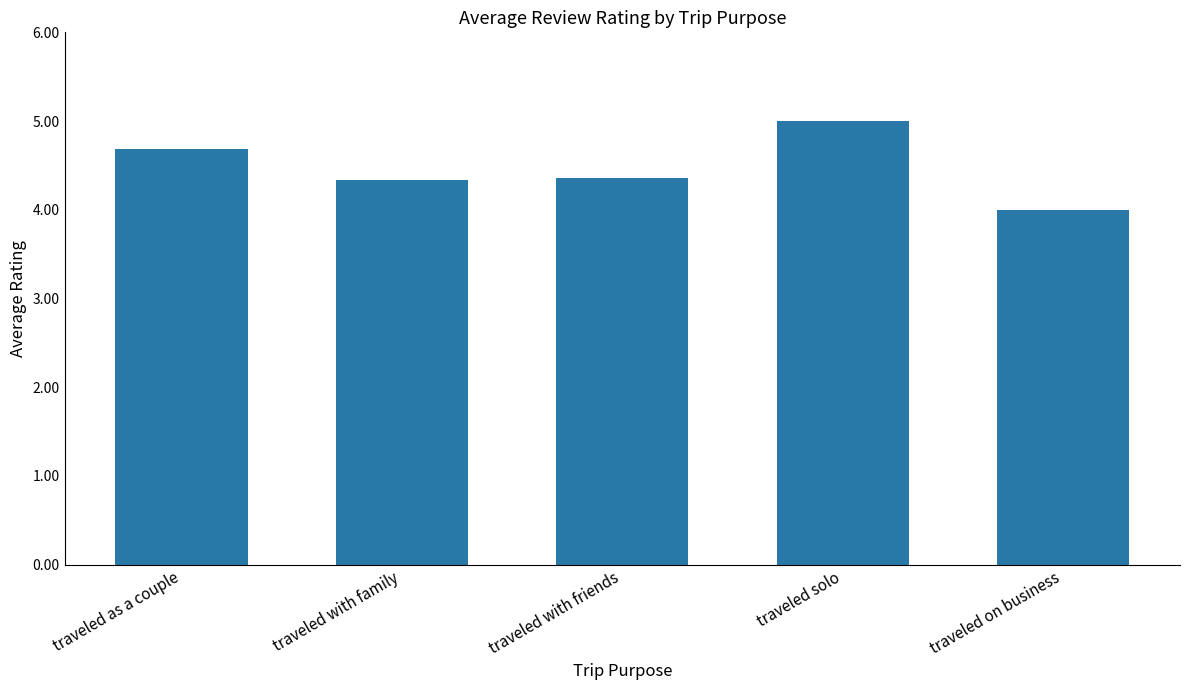

Where is the data nearest to the value 4?

traveled on business